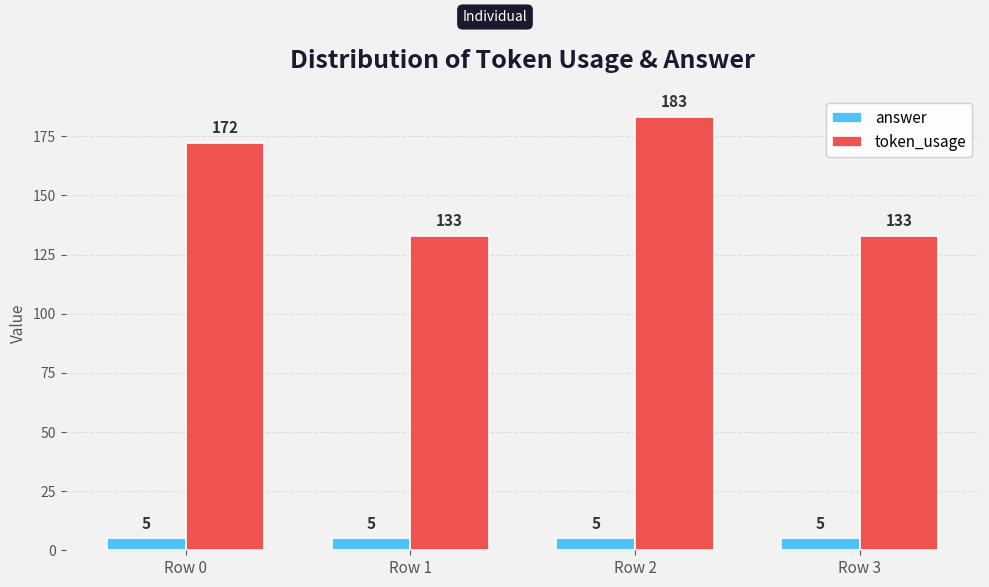

At Row 3, list the series in order from largest to smallest.

token_usage, answer